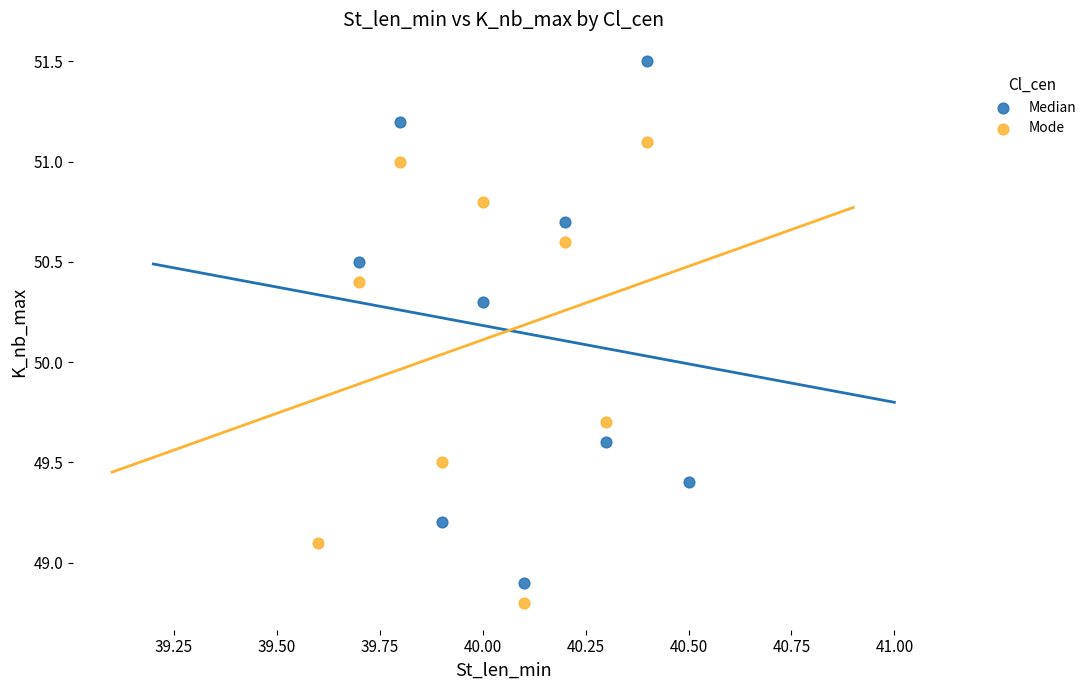

Which series contains the highest Y value?

Median